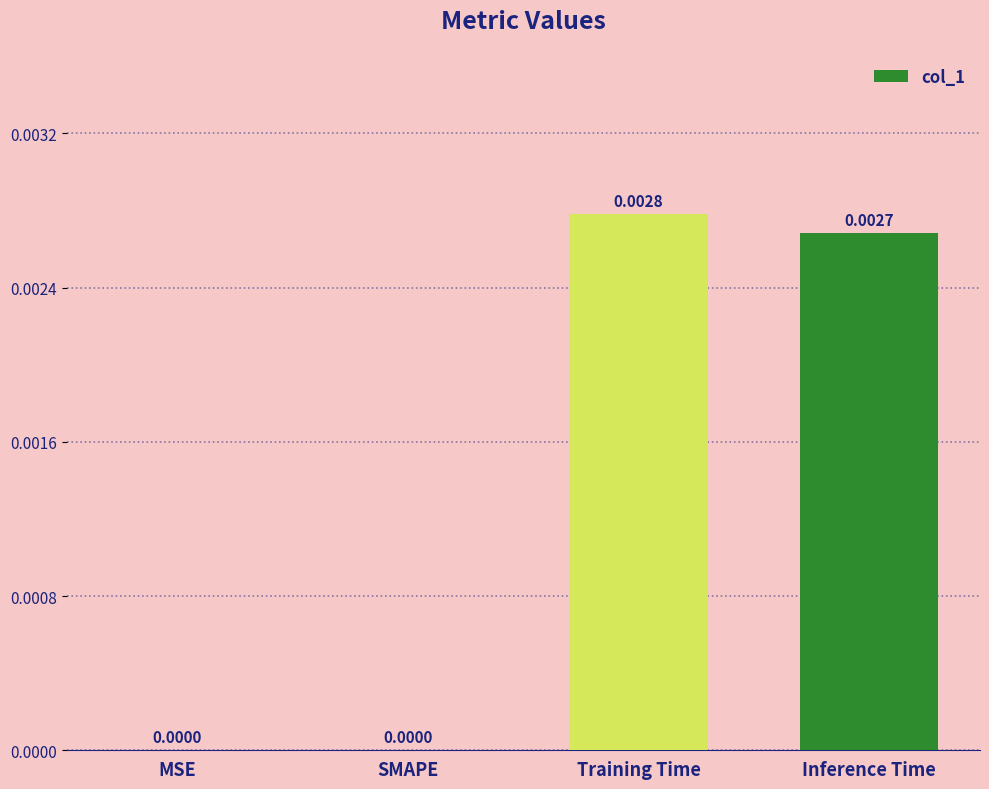

Are the bars horizontal?

No